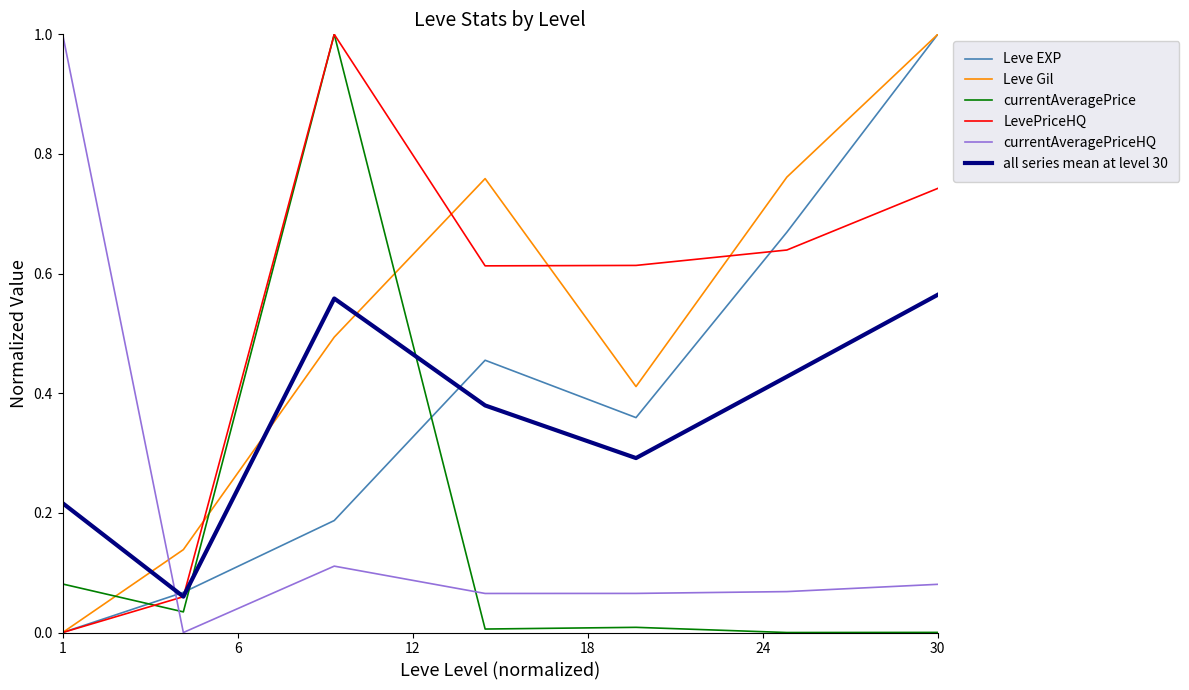

How many intersections are there between currentAveragePriceHQ and Leve EXP?

1